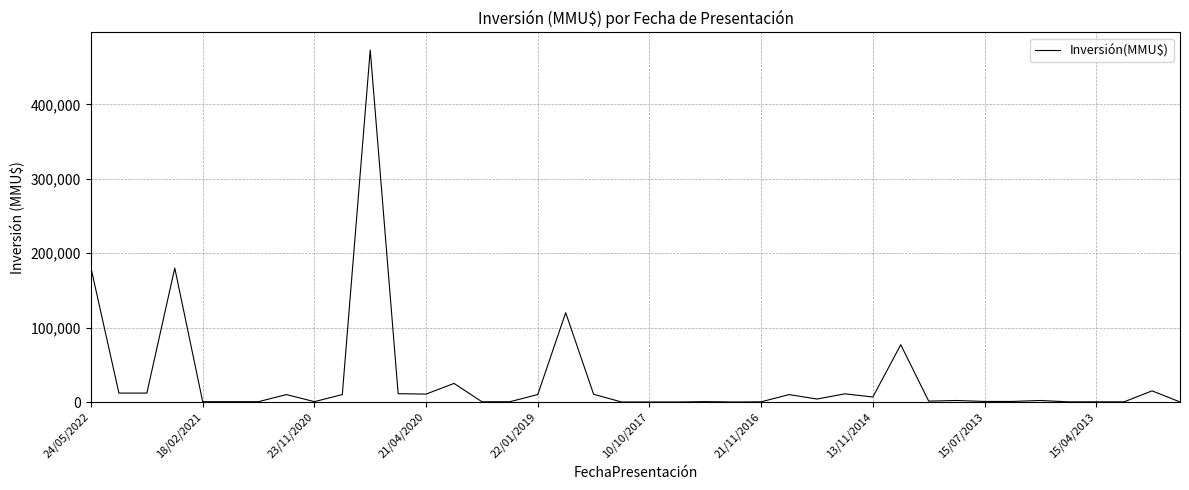

What is the sum of all values?

1199383